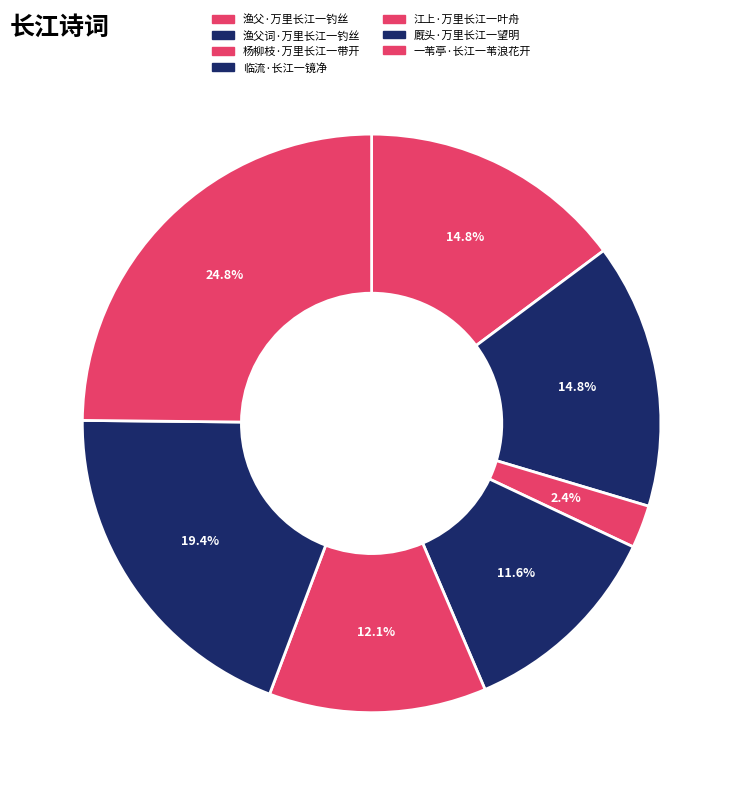

To the nearest percent, what is the difference between the 渔父词·万里长江一钓丝 and 厩头·万里长江一望明 slice percentages?

5%